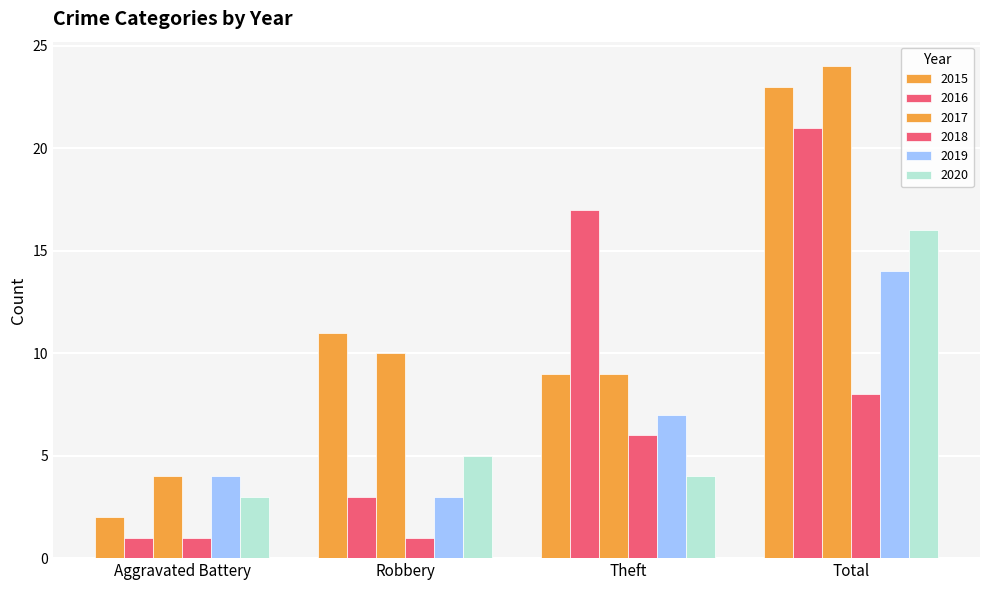

Reading left to right, transcribe all the data shown in this chart.

2015: 2	11	9	23
2016: 1	3	17	21
2017: 4	10	9	24
2018: 1	1	6	8
2019: 4	3	7	14
2020: 3	5	4	16